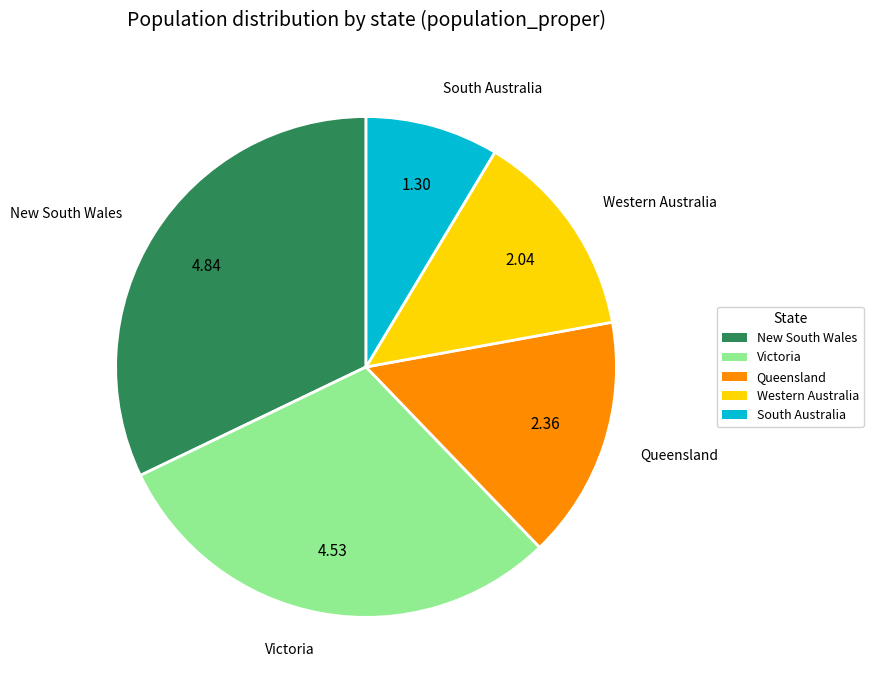

Approximately how many times larger is the value at Western Australia compared to Queensland?

0.9